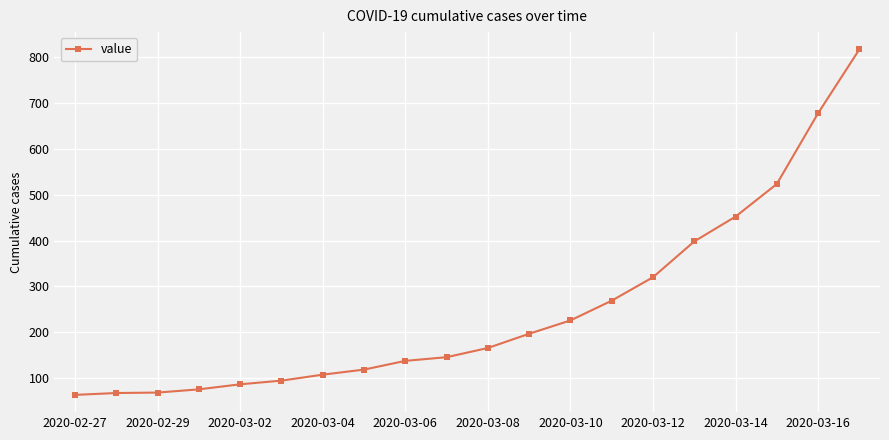

Does the chart have visible grid lines?

Yes